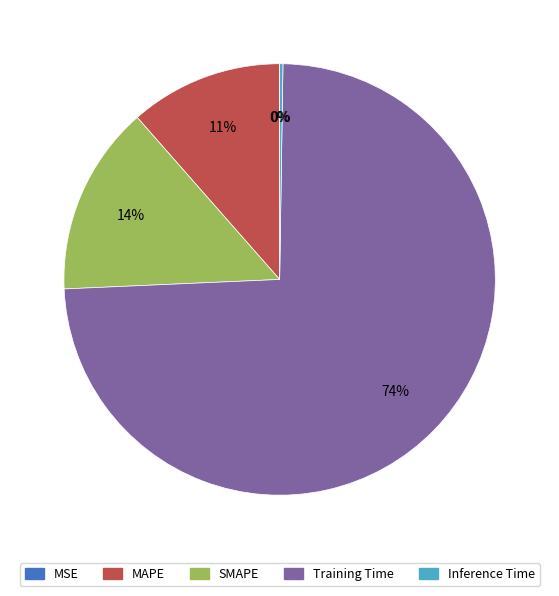

What is the largest slice in the pie chart?

Training Time